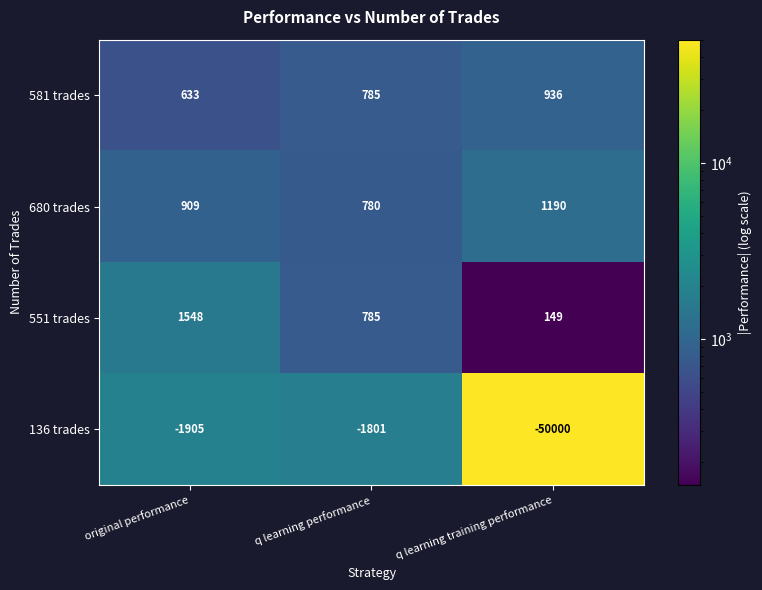

How many data points does each series have?

3